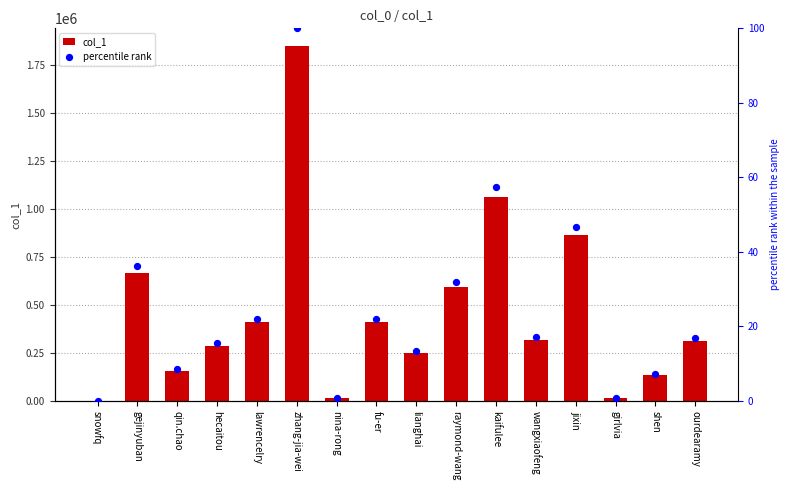

At which category is the sum across all series the highest?

zhang-jia-wei